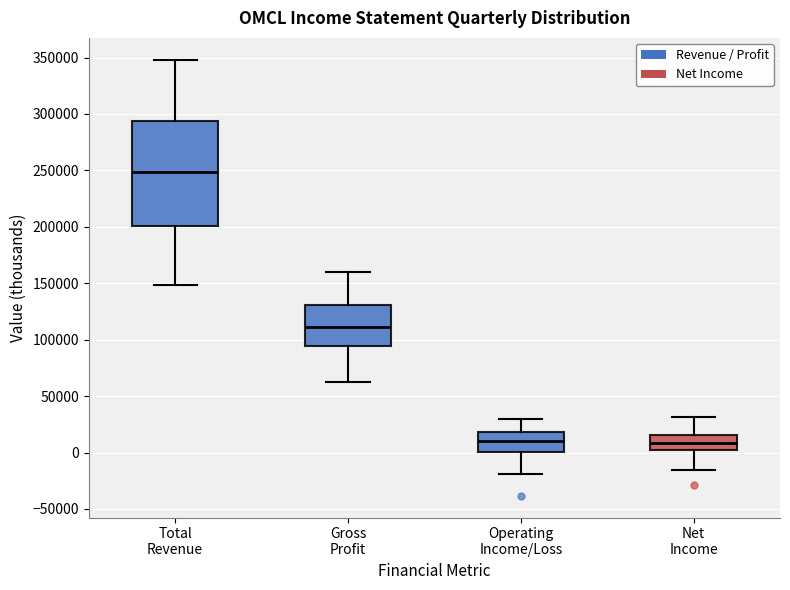

Which box is the tallest, from its lower edge to its upper edge?

Total Revenue